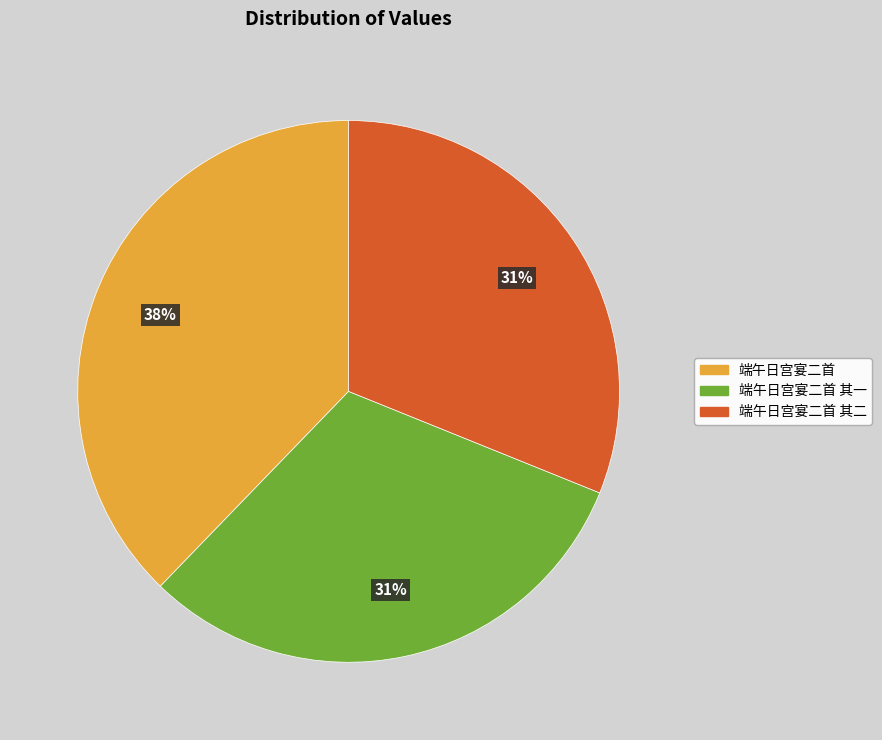

To the nearest percent, what is the difference between the 端午日宫宴二首 其二 and 端午日宫宴二首 slice percentages?

7%